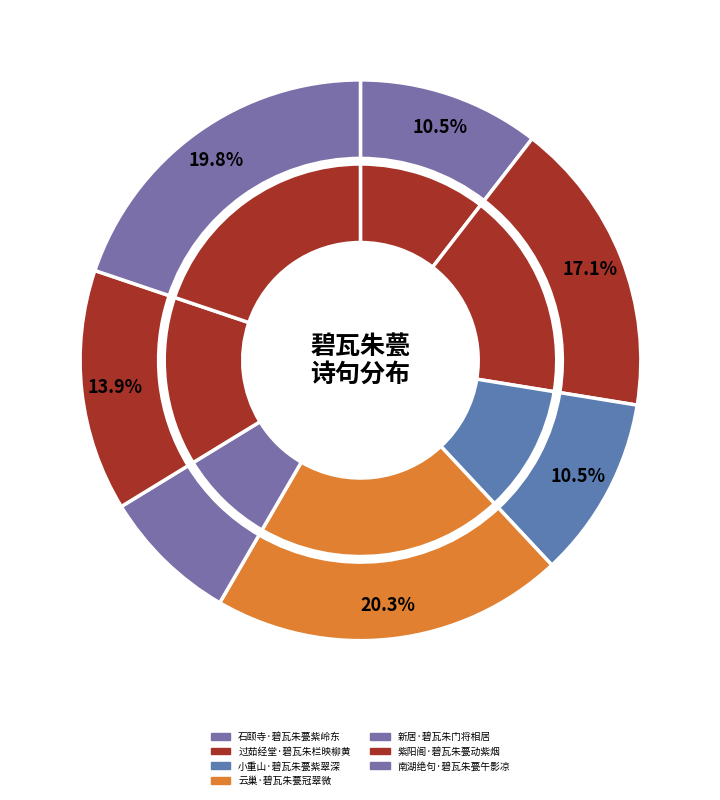

How many slices are in this pie chart?

7